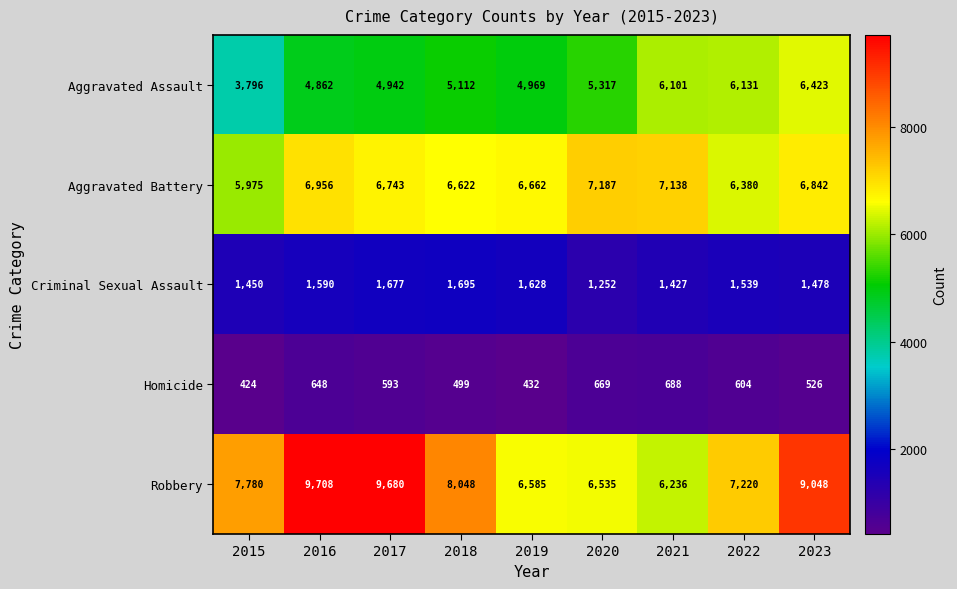

Is it true that Homicide equals 604 at 2022?

True